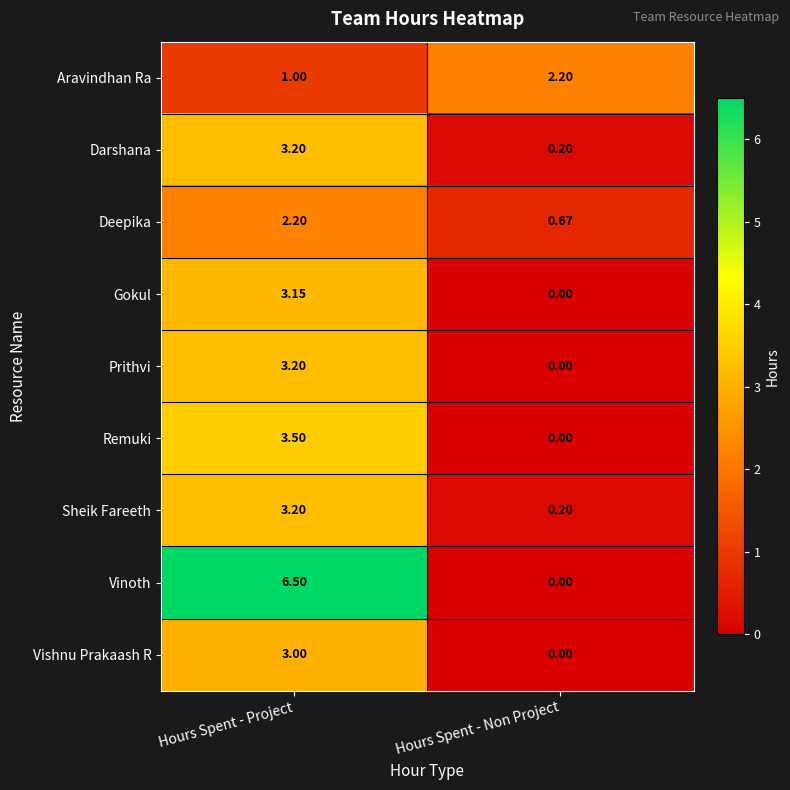

Which series has the largest total across all categories?

Vinoth